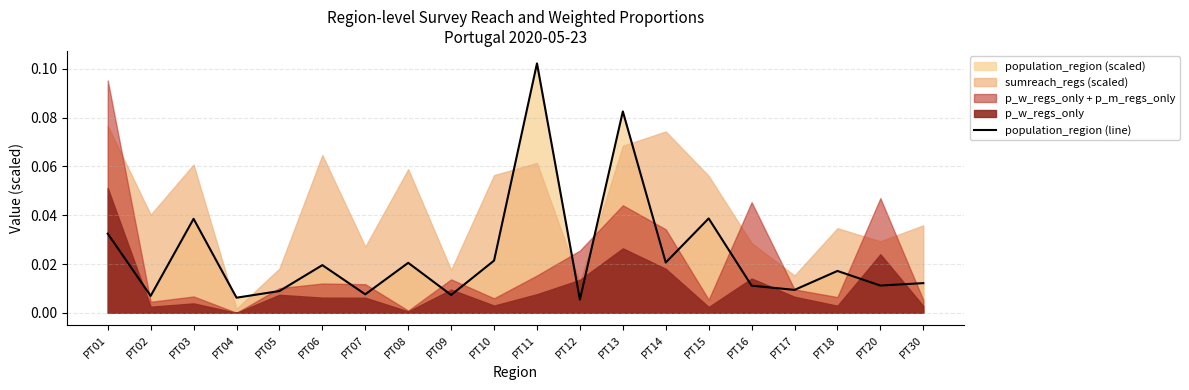

Reading left to right, list all the values displayed in this chart.

0.0	0.0	0.0	0.0	0.0	0.0	0.0	0.0	0.0	0.0	0.1	0.0	0.1	0.0	0.0	0.0	0.0	0.0	0.0	0.0